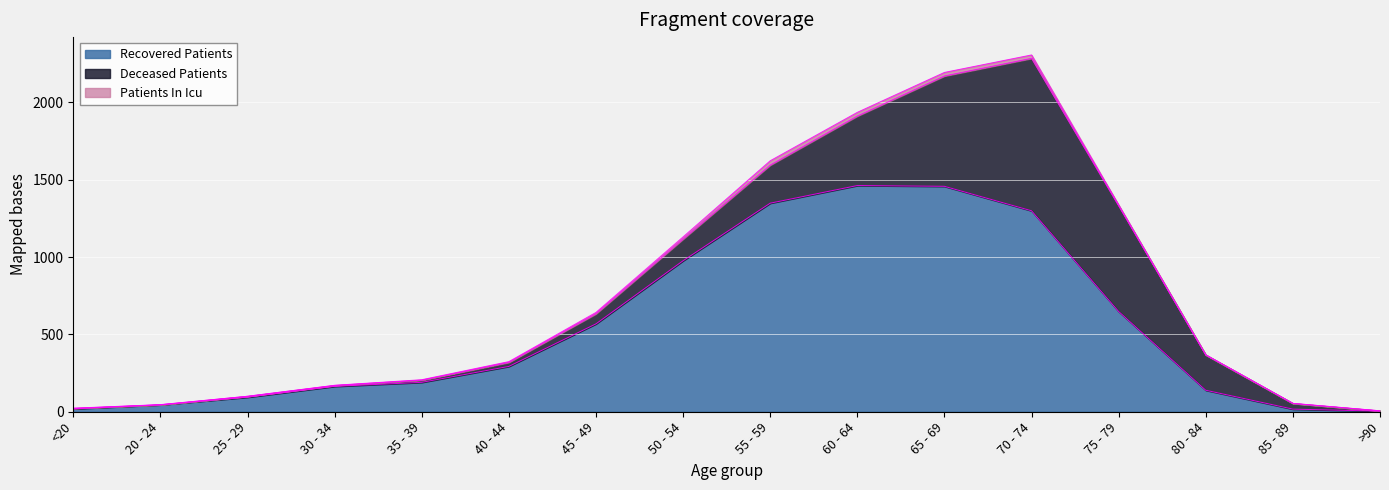

What is the label of the 15th point from the left?

85 - 89